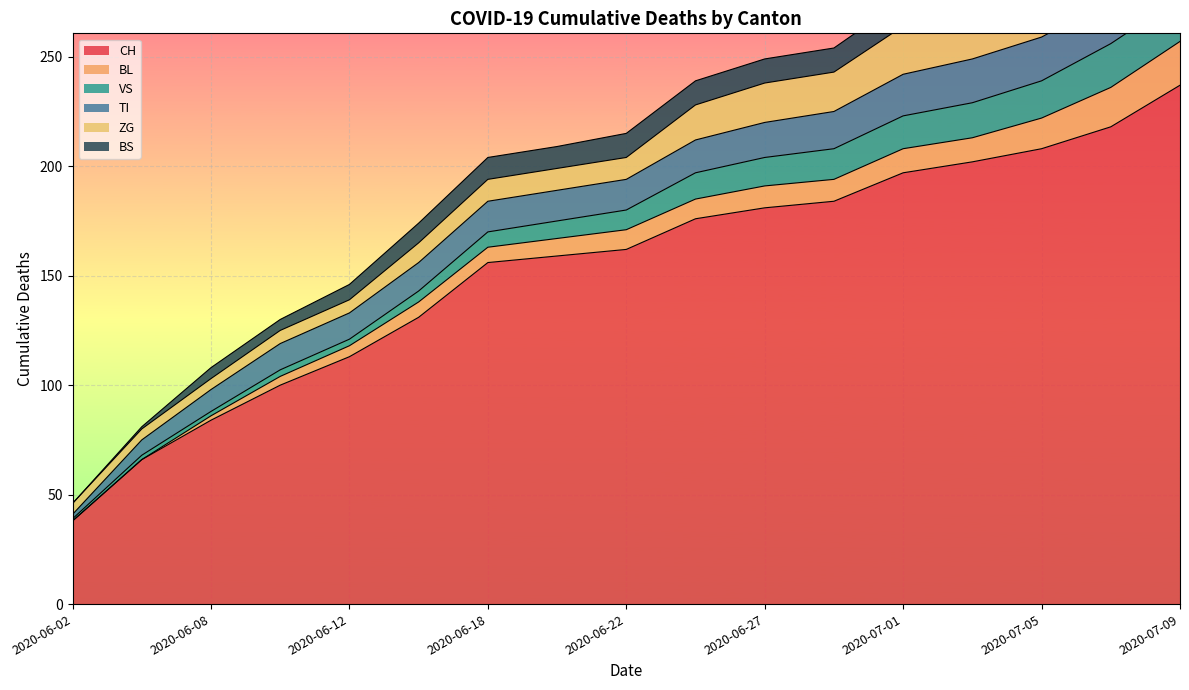

What are all the series names shown in the legend?

CH, BL, VS, TI, ZG, BS